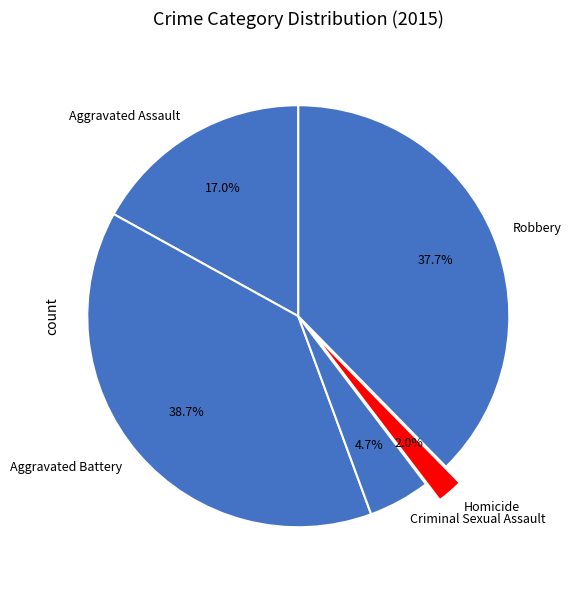

To the nearest percent, what is the average slice percentage?

20%